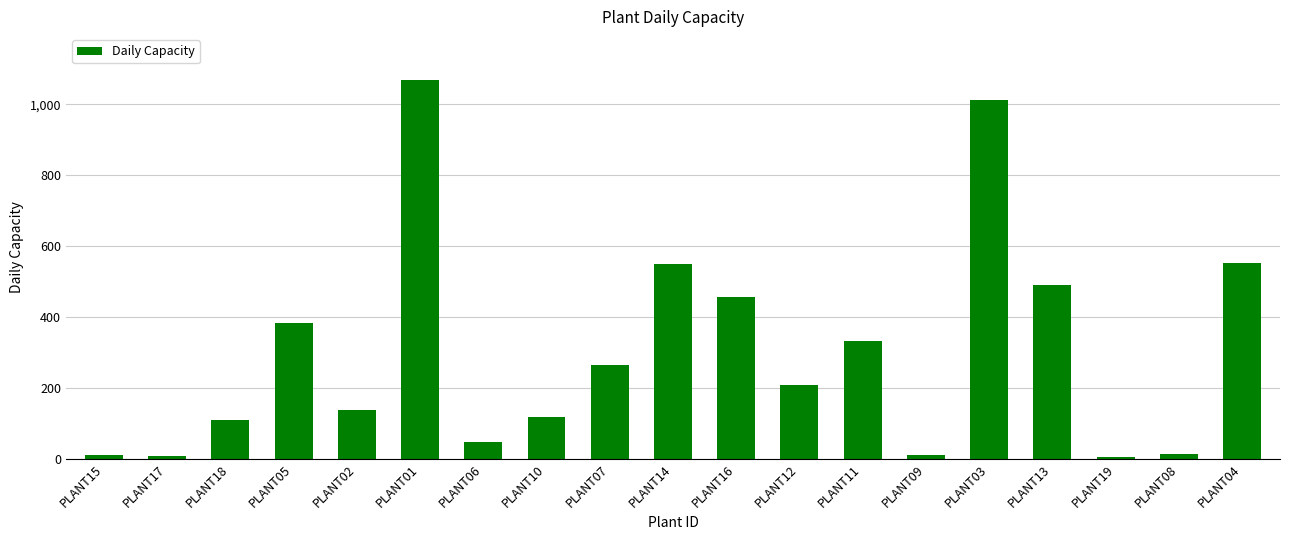

Approximately how many times larger is the value at PLANT04 compared to PLANT03?

0.5